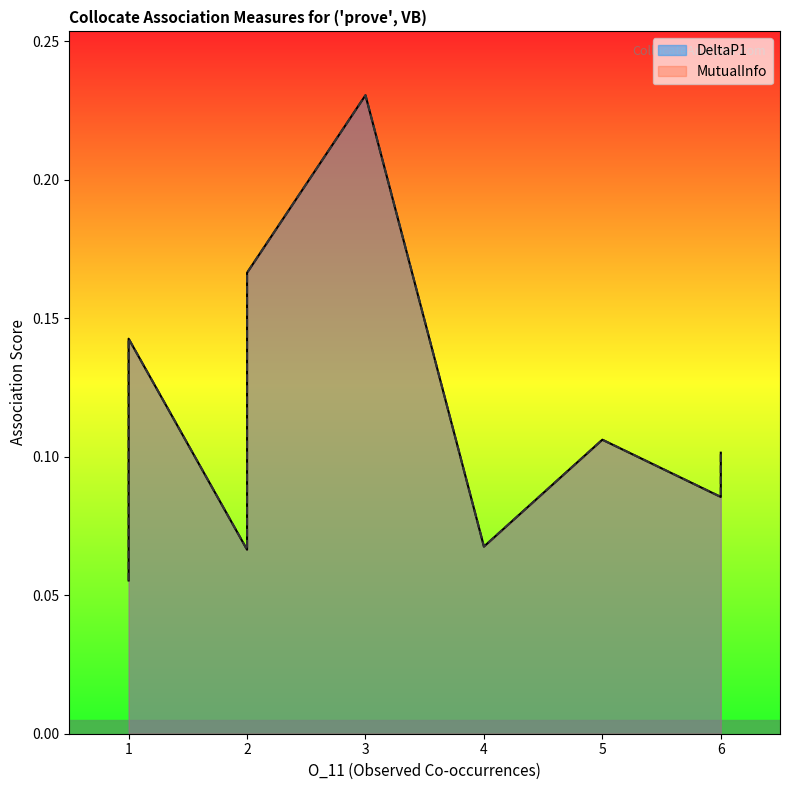

True or false: DeltaP1 and MutualInfo cross at least once.

False